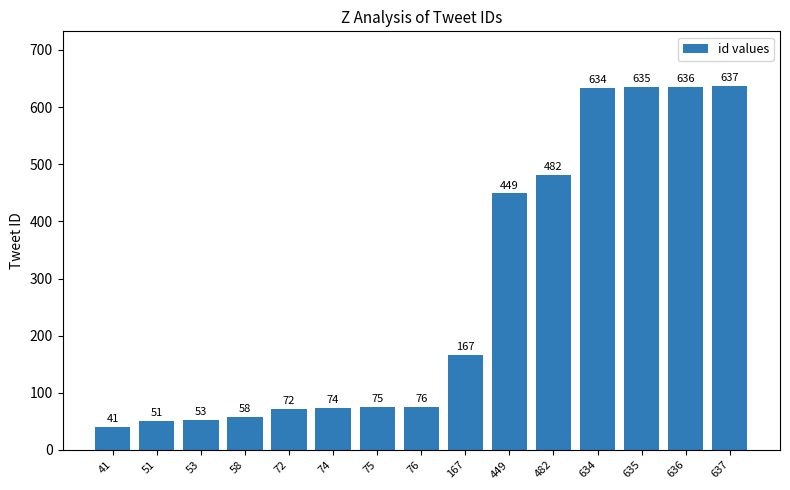

Between 53 and 167, which is larger?

167